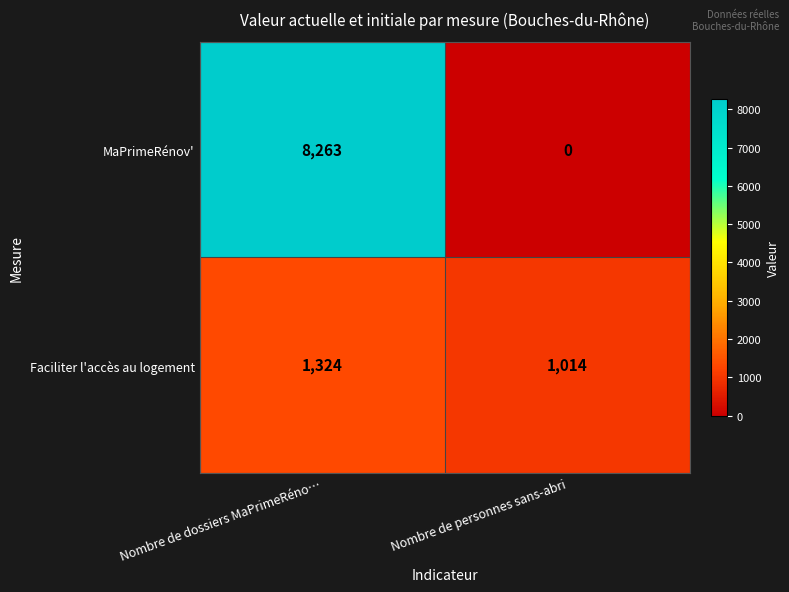

The Faciliter l'accès au logement series shows 1324 at Nombre de dossiers MaPrimeRéno…. True or false?

True